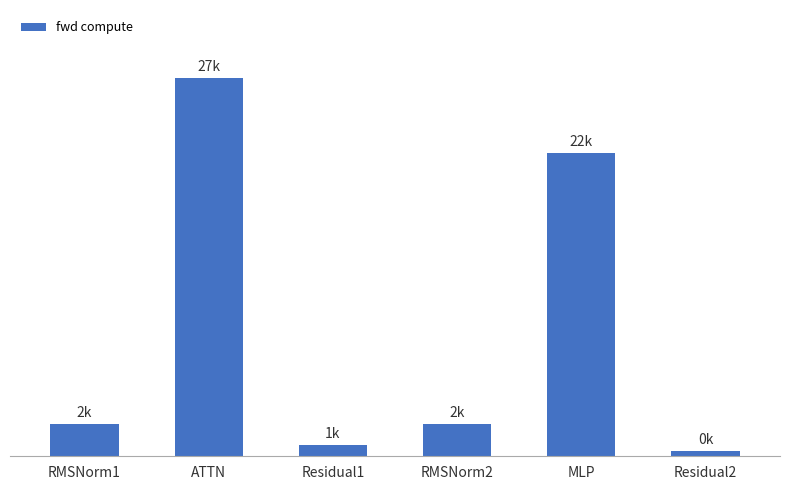

Between Residual2 and Residual1, which is larger?

Residual1